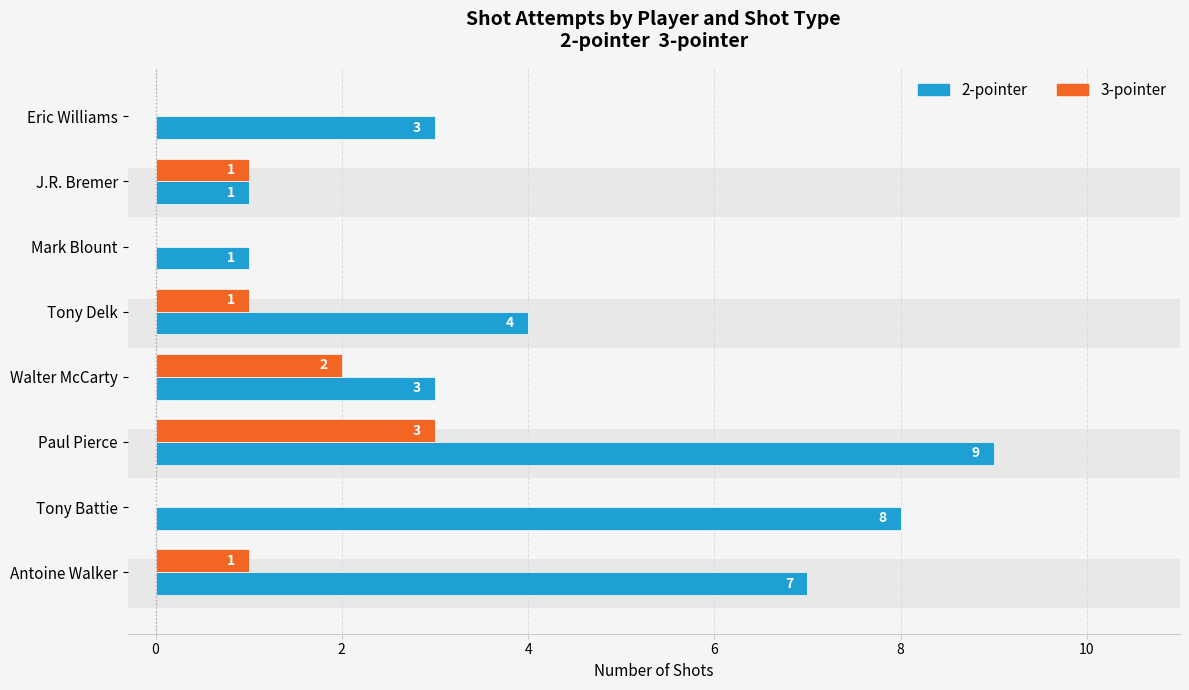

Between Antoine Walker and Tony Delk, which series saw the biggest shift?

2-pointer